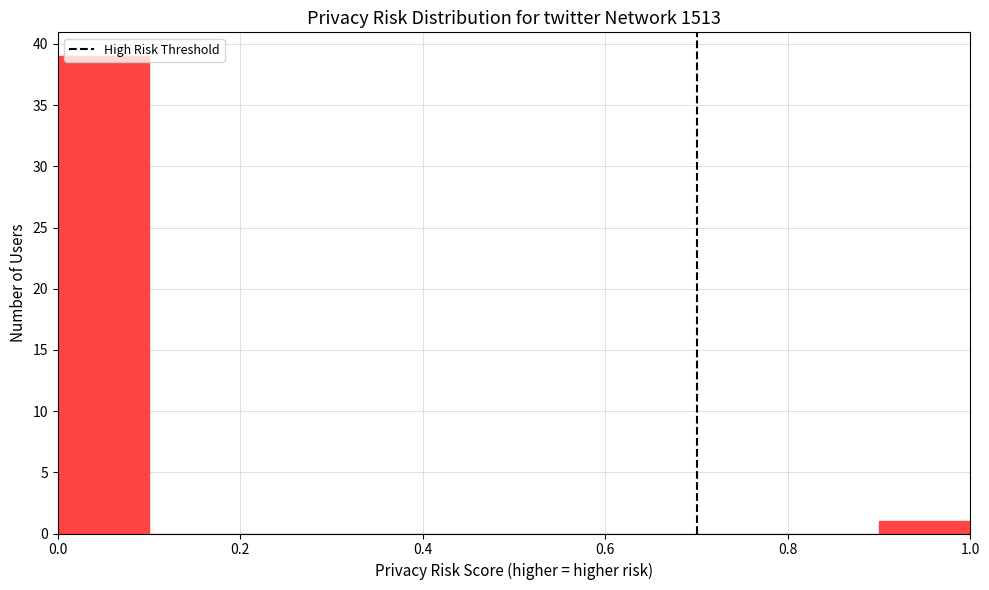

Reading left to right, list every bar in this chart as the range it spans on the x-axis followed by its height. The values are not printed on the chart, so give them approximately, as read against the axis.

0.0 to 0.1: 39
0.1 to 0.2: 0
0.2 to 0.3: 0
0.3 to 0.4: 0
0.4 to 0.5: 0
0.5 to 0.6: 0
0.6 to 0.7: 0
0.7 to 0.8: 0
0.8 to 0.9: 0
0.9 to 1.0: 1